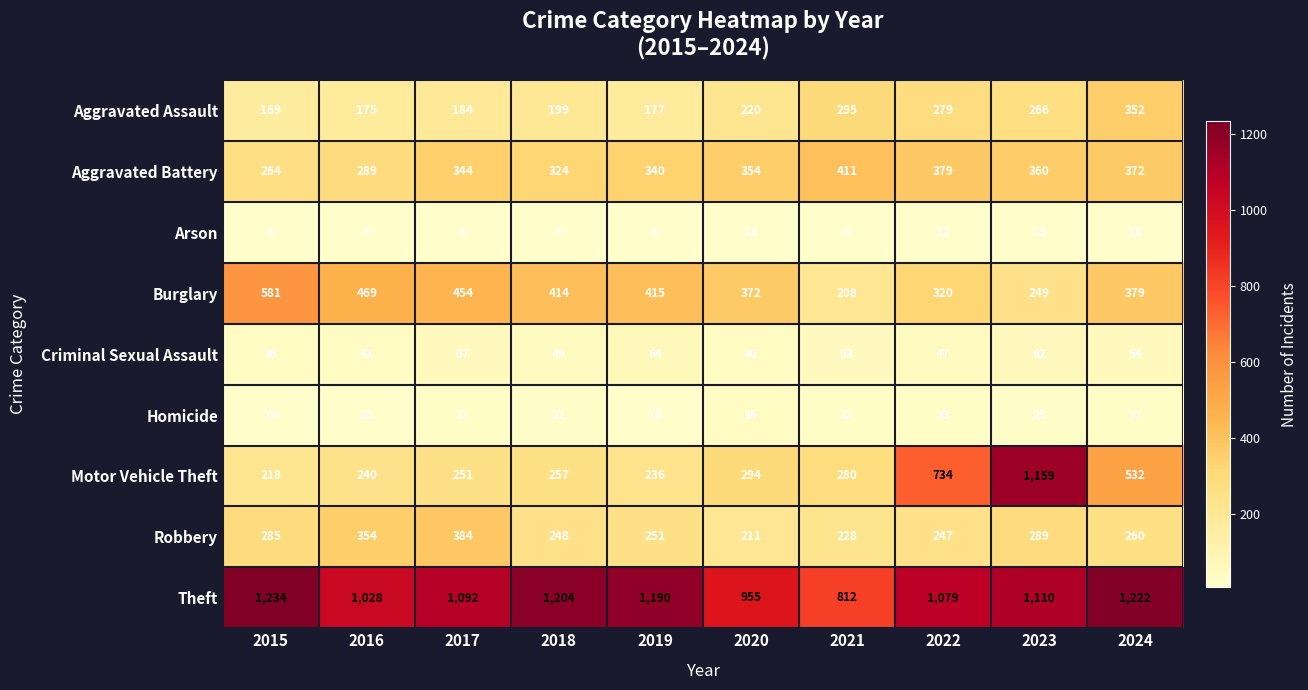

What is the greatest value displayed?

1234